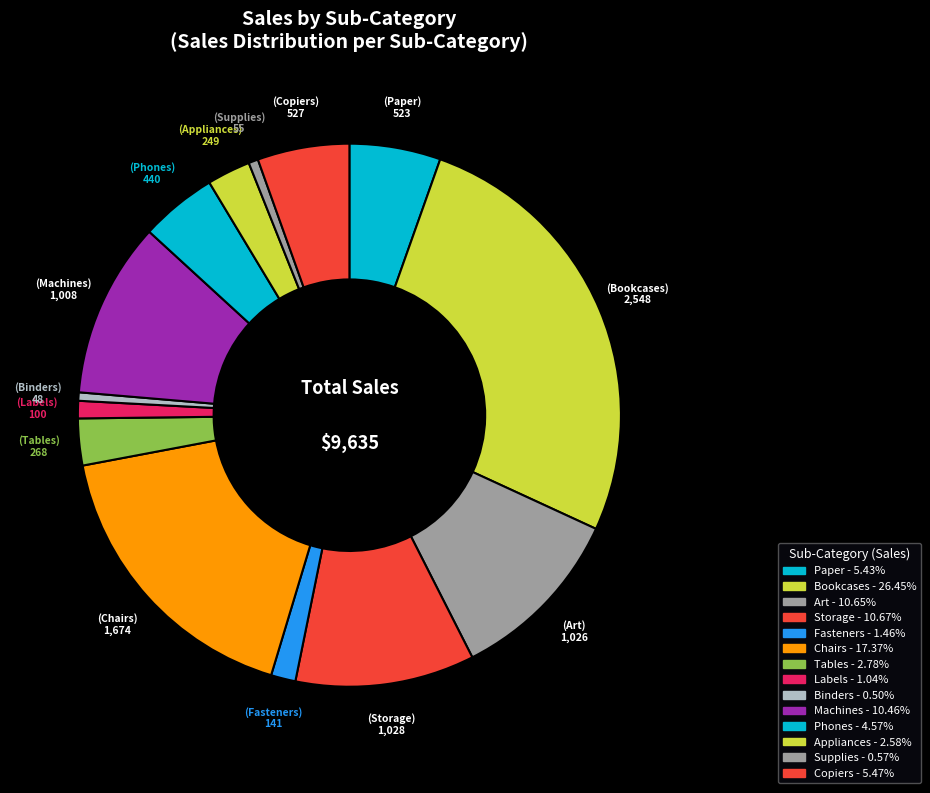

Count the number of slices in the pie.

14